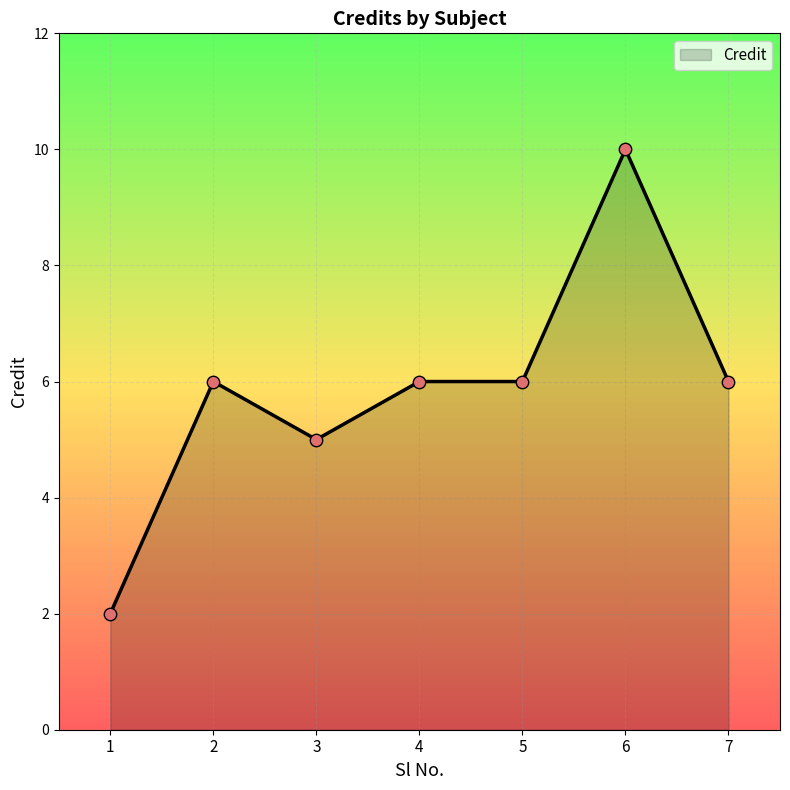

Between 6 and 1, which is larger?

6